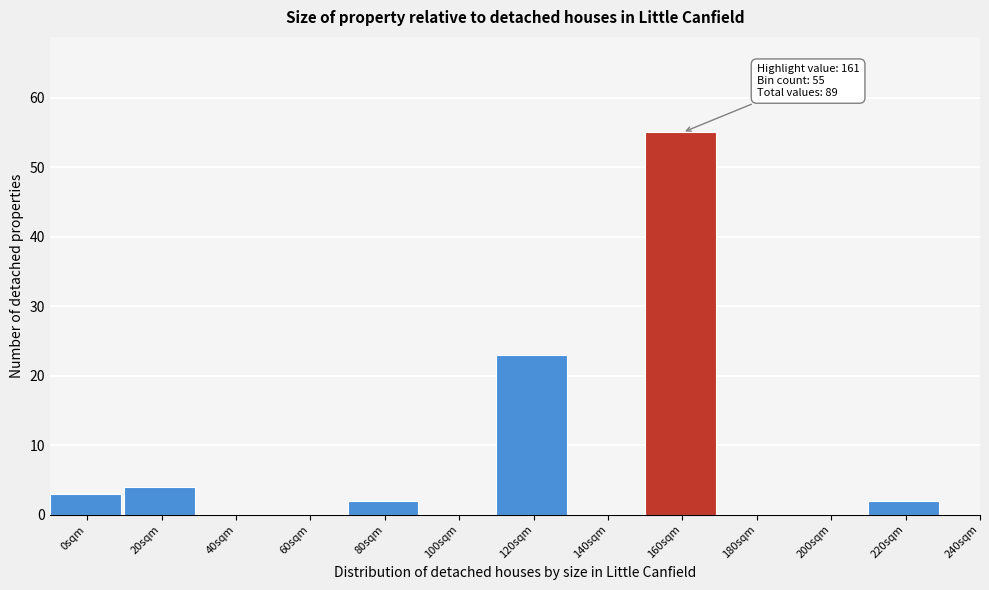

Reading right to left, what are all the values shown in this chart?

240sqm=0	220sqm=2	200sqm=0	180sqm=0	160sqm=55	140sqm=0	120sqm=23	100sqm=0	80sqm=2	60sqm=0	40sqm=0	20sqm=4	0sqm=3